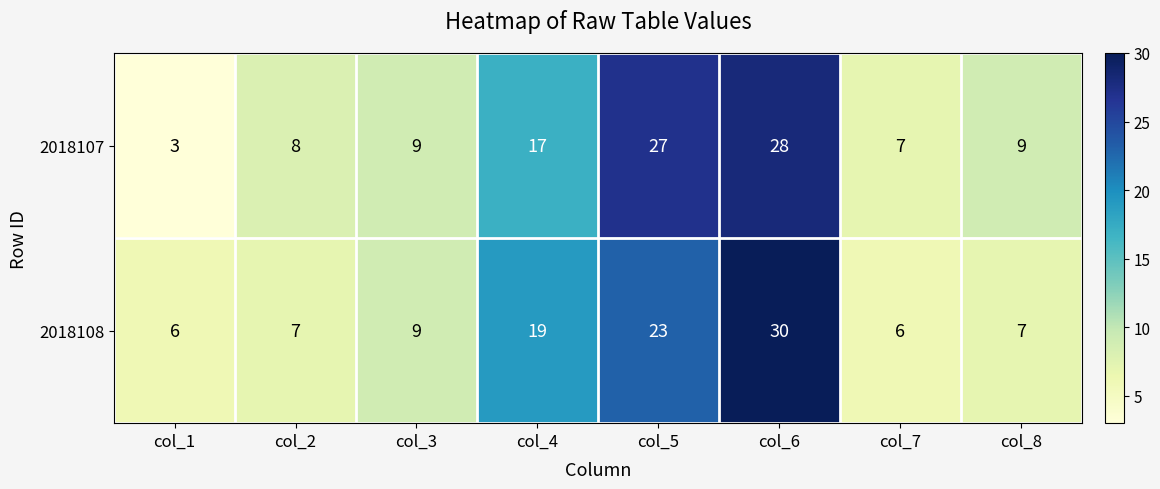

Read the 2018108 value at col_7.

6